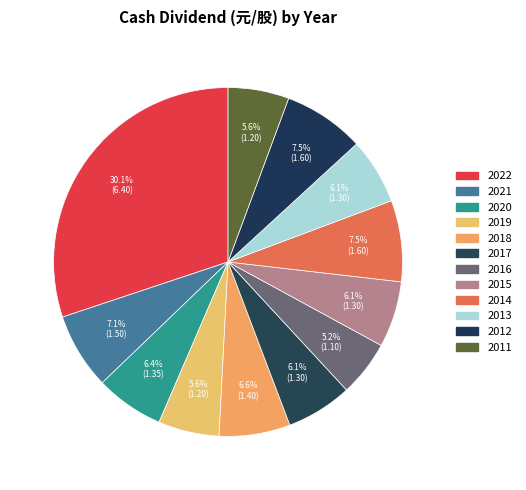

To the nearest percent, what is the combined percentage of 2021 and 2011?

13%